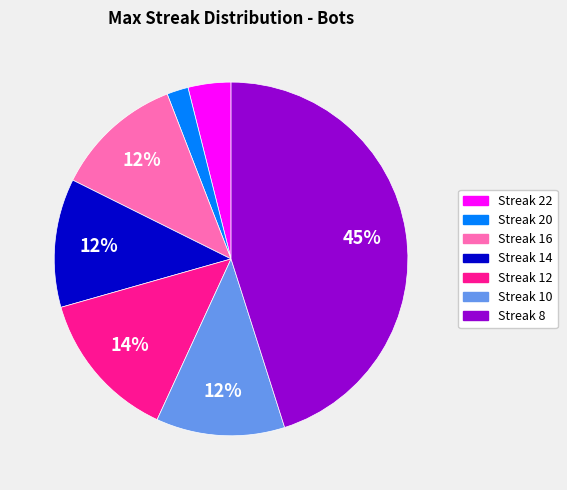

To the nearest percent, what is the average slice percentage?

14%